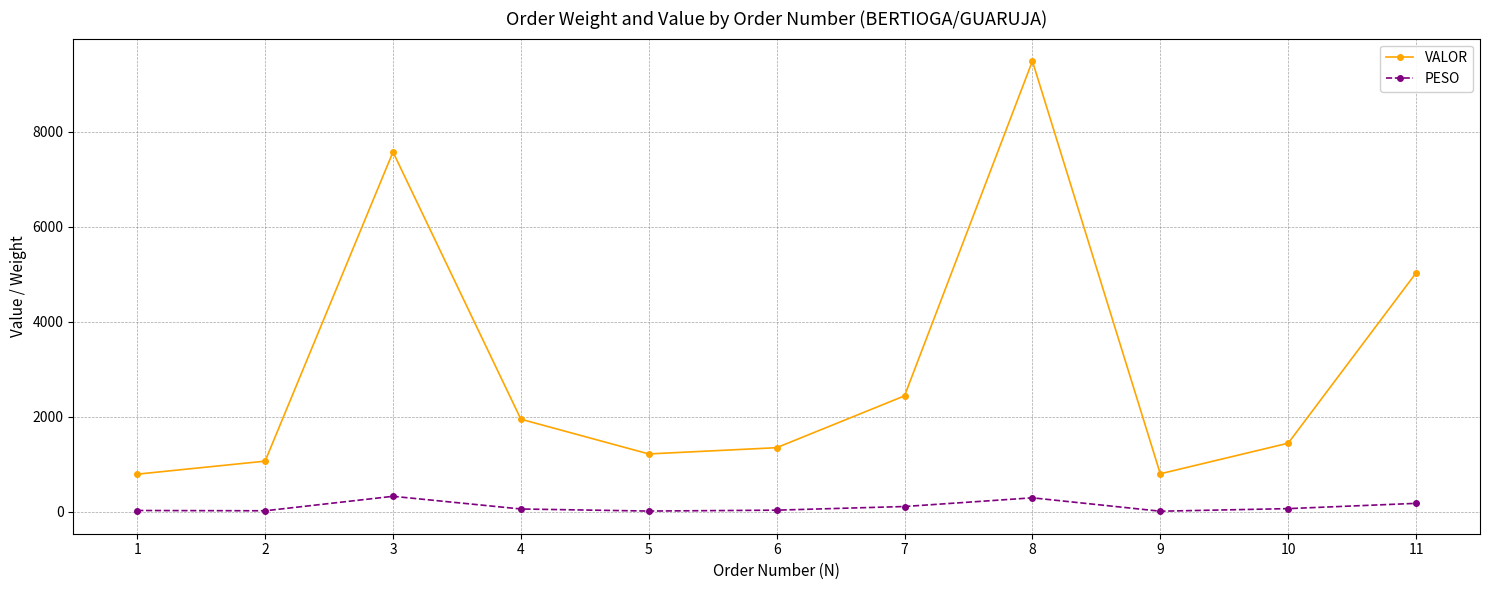

What is the value of the VALOR point at the 3rd from the left?

7569.8